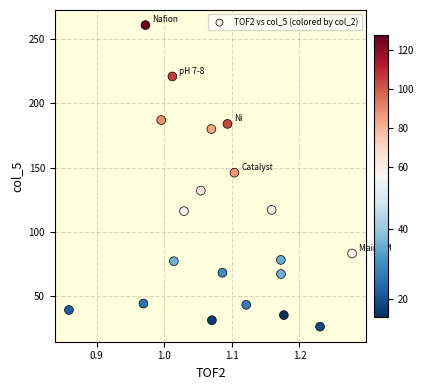

What is the range of Y values (max minus min)?

235